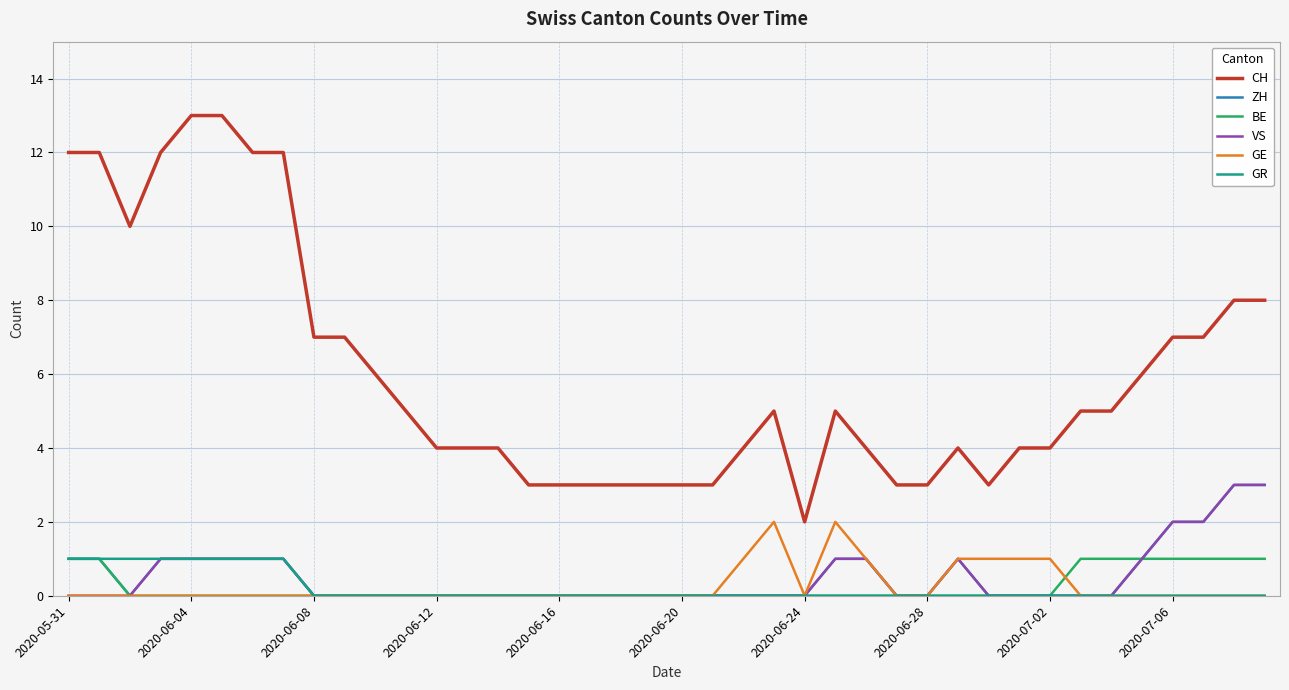

True or false: CH and BE intersect in this chart.

False